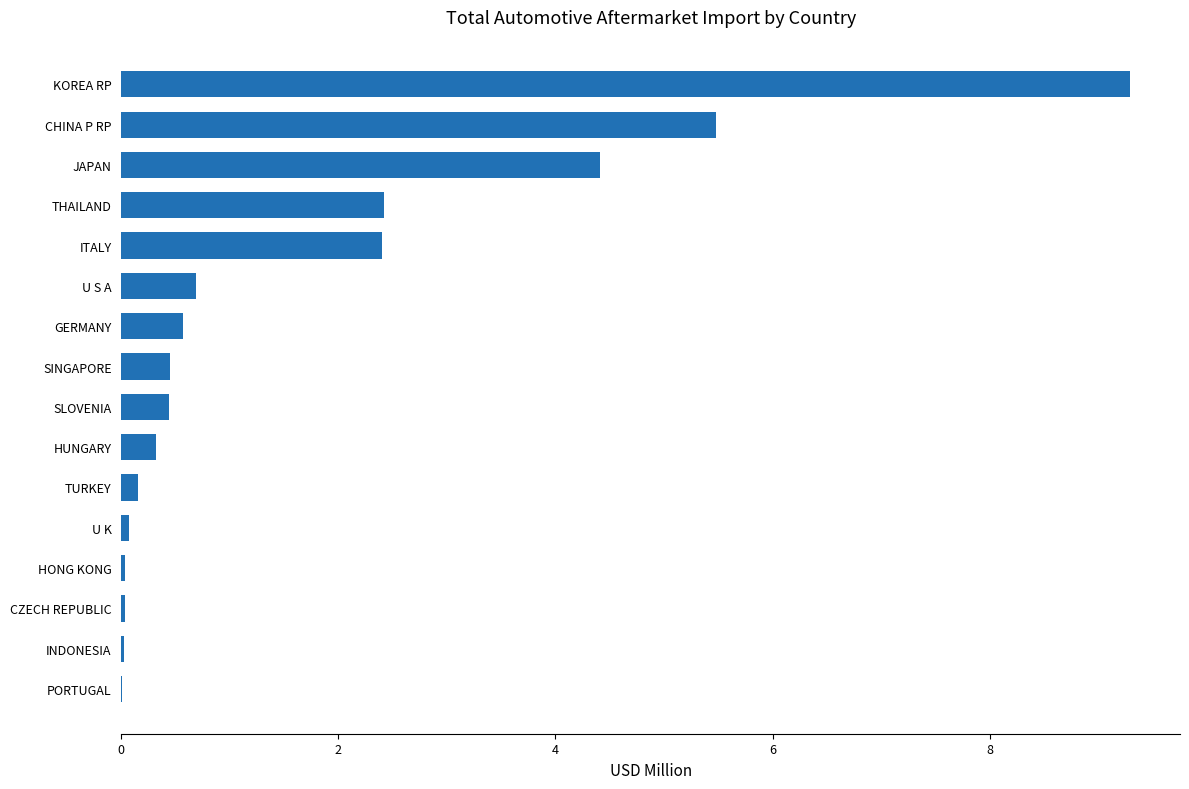

What is the sum of all values?

26.8